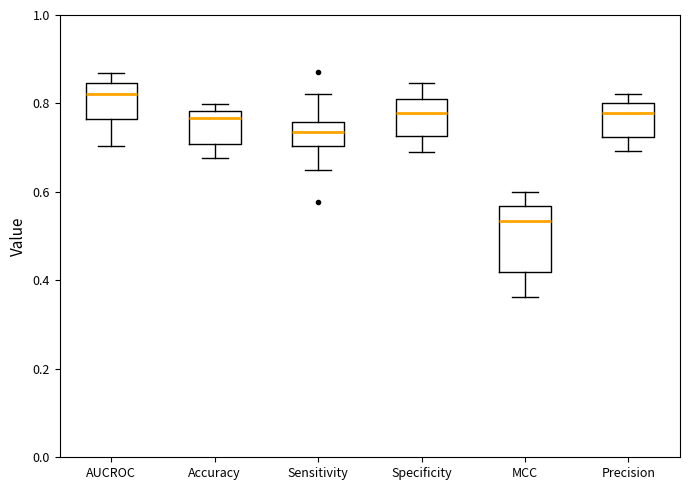

Reading left to right, read every box against the y-axis: the position of its median line, the range the box covers, and the ends of its whiskers. The values are not printed on the chart, so give them approximately, as read against the axis.

AUCROC: median 0.82, box 0.76 to 0.84, whiskers 0.70 to 0.86
Accuracy: median 0.76, box 0.70 to 0.78, whiskers 0.68 to 0.80
Sensitivity: median 0.74, box 0.70 to 0.76, whiskers 0.64 to 0.82
Specificity: median 0.78, box 0.72 to 0.82, whiskers 0.68 to 0.84
MCC: median 0.54, box 0.42 to 0.56, whiskers 0.36 to 0.60
Precision: median 0.78, box 0.72 to 0.80, whiskers 0.70 to 0.82